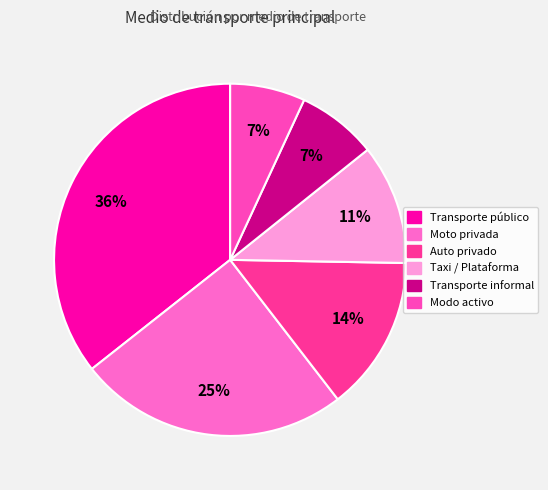

Which category has the biggest portion of the pie?

Transporte público